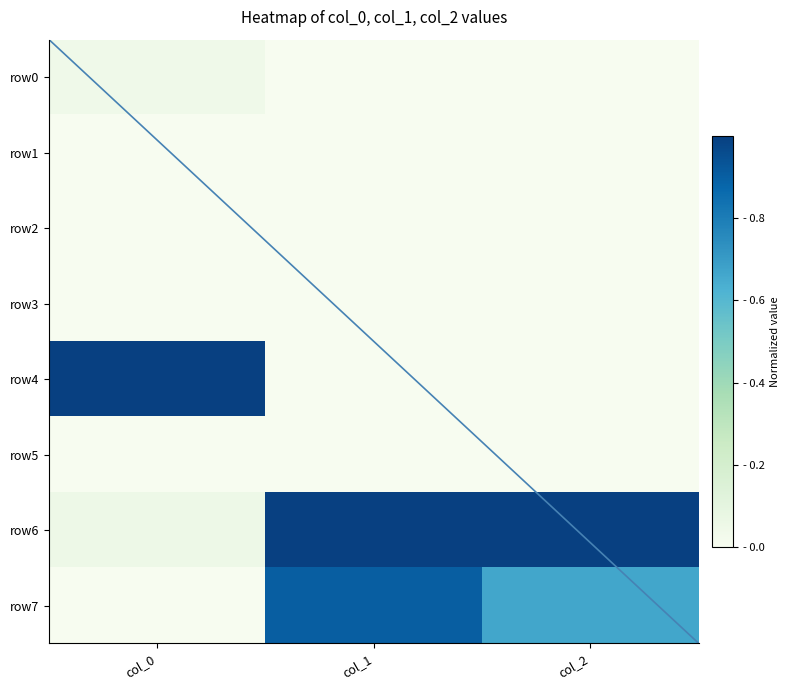

How many positive values does the row2 series have?

1